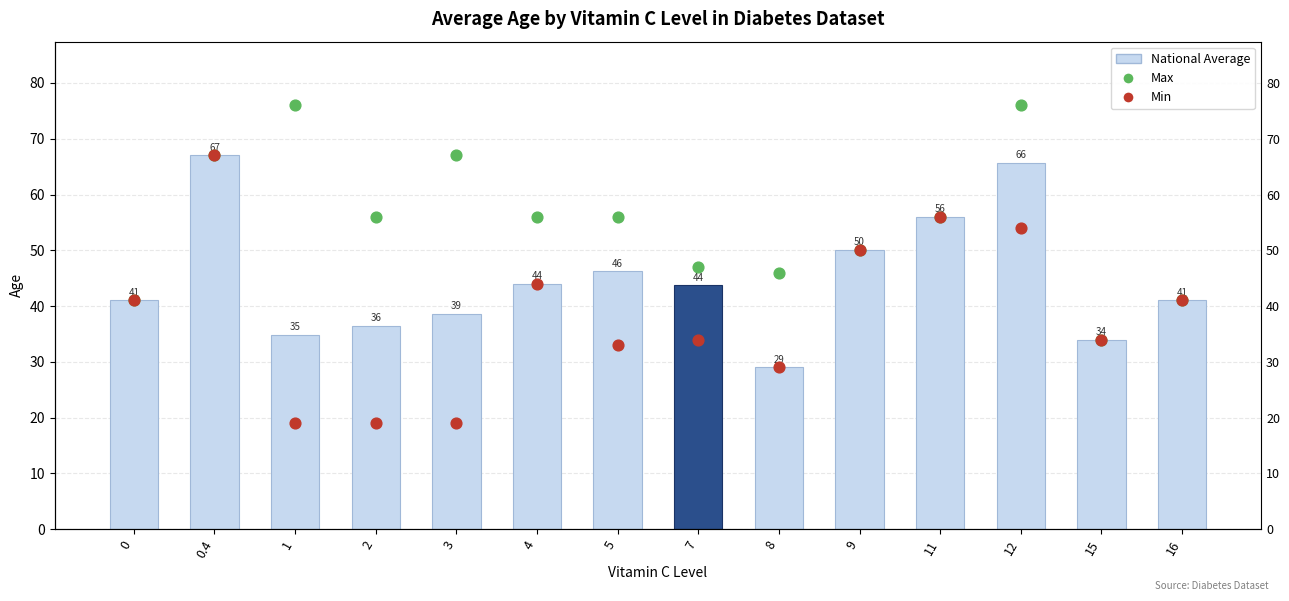

Which series has the largest total across all categories?

Max